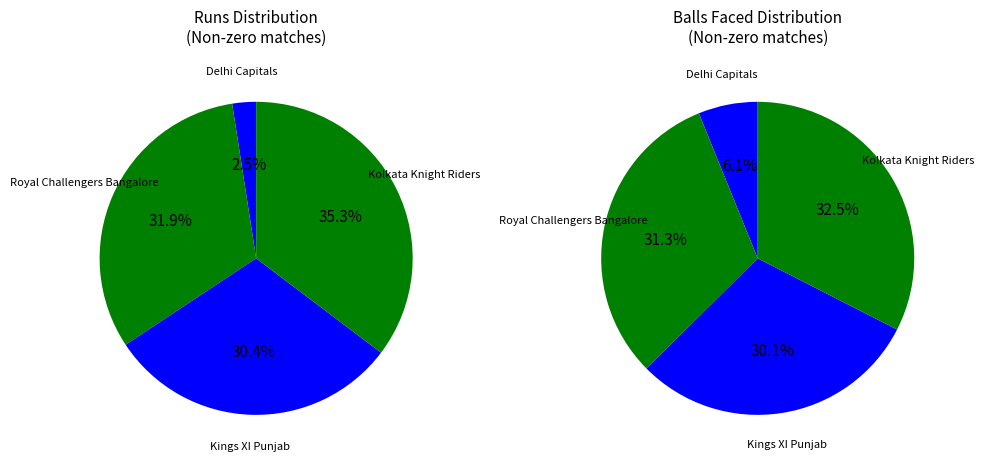

To the nearest percent, what is the combined percentage of Kings XI Punjab and Delhi Capitals?

33%